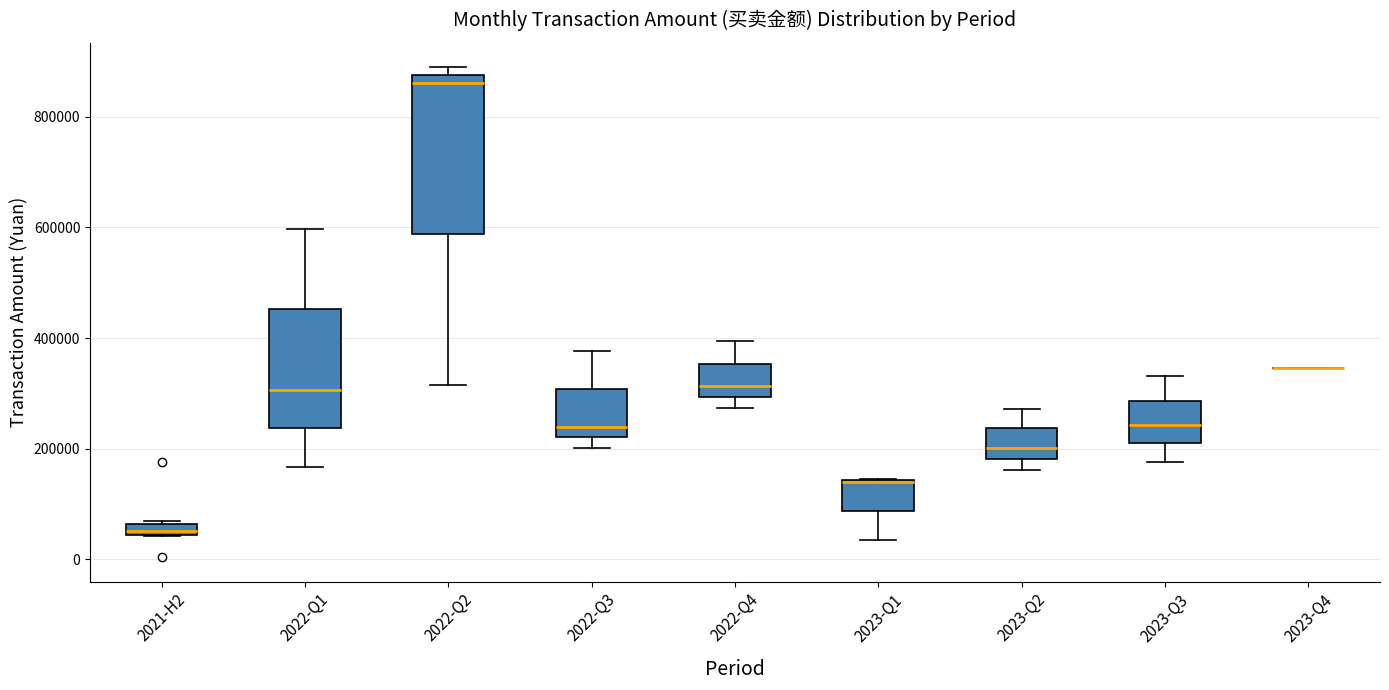

Where does the lower whisker of the box for 2022-Q2 end on the y-axis? The values are not printed on the chart, so give them approximately, as read against the axis.

320000